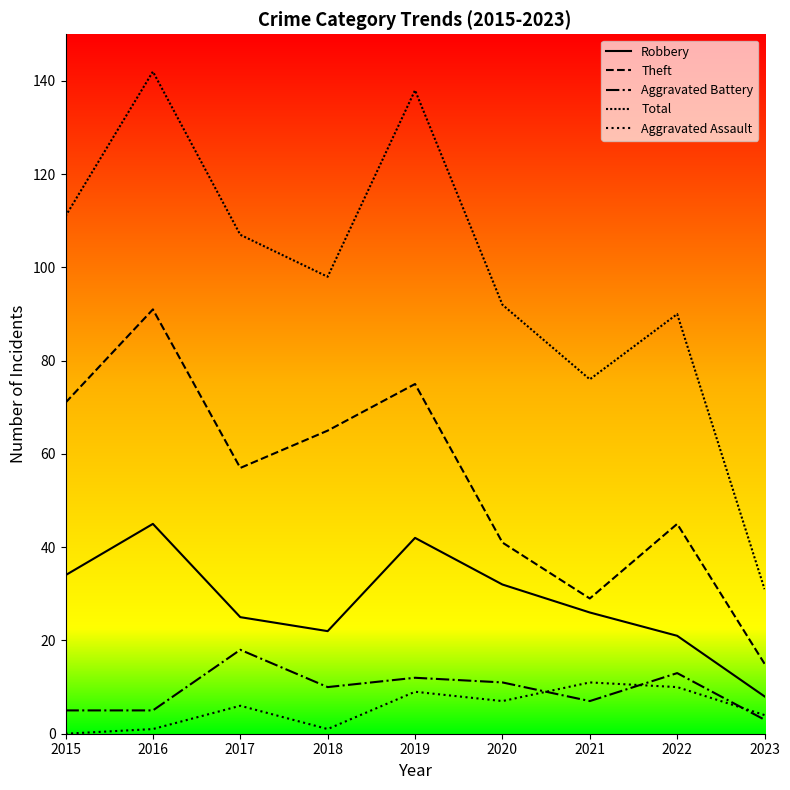

True or false: Robbery and Total intersect in this chart.

False